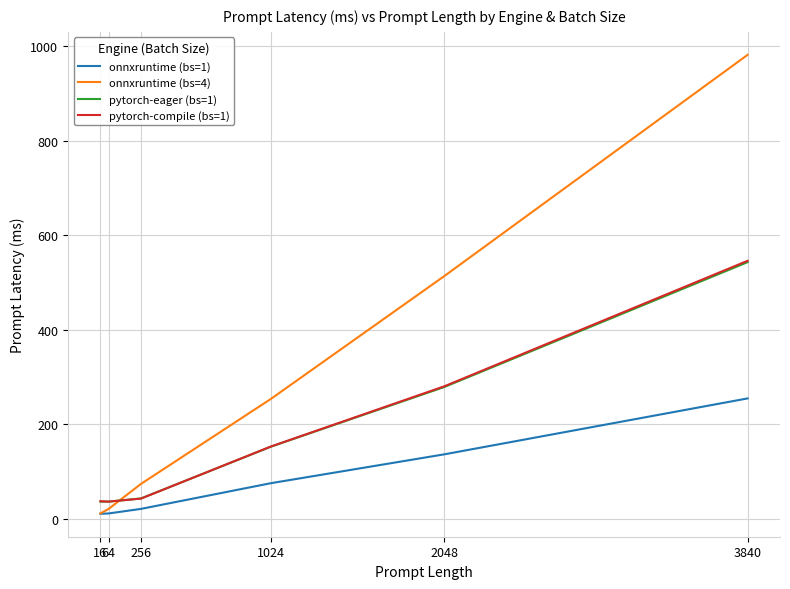

What are all the series names shown in the legend?

onnxruntime (bs=1), onnxruntime (bs=4), pytorch-eager (bs=1), pytorch-compile (bs=1)